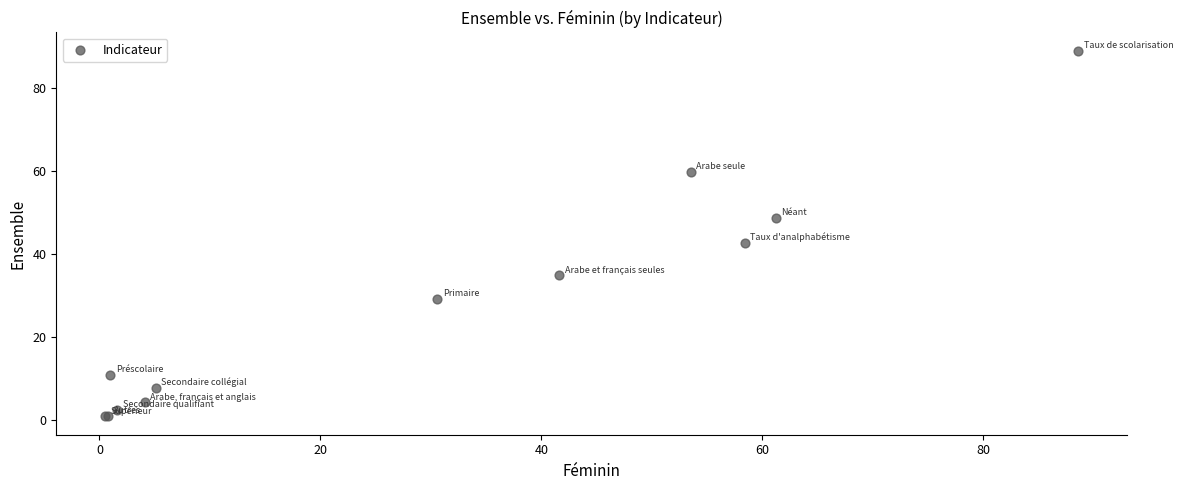

What Y value in the scatter plot is closest to 45?

42.8